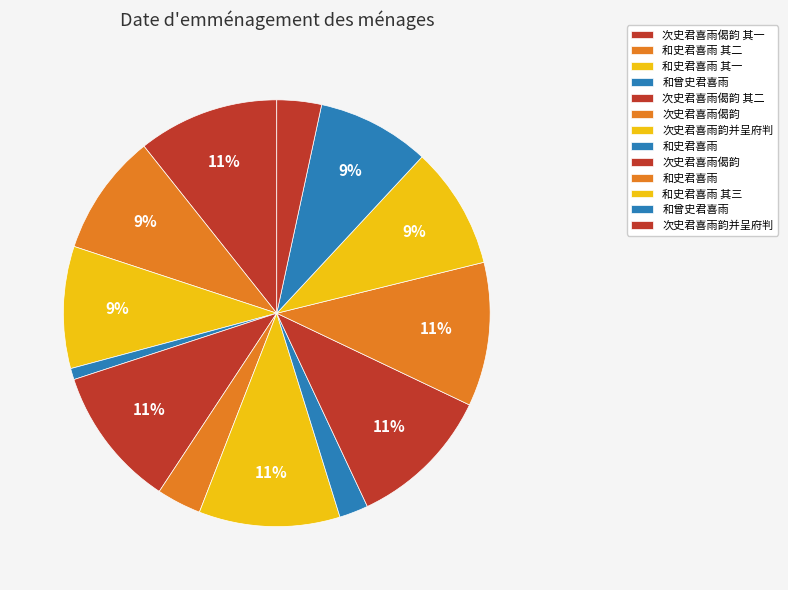

How many segments does this pie chart have?

13